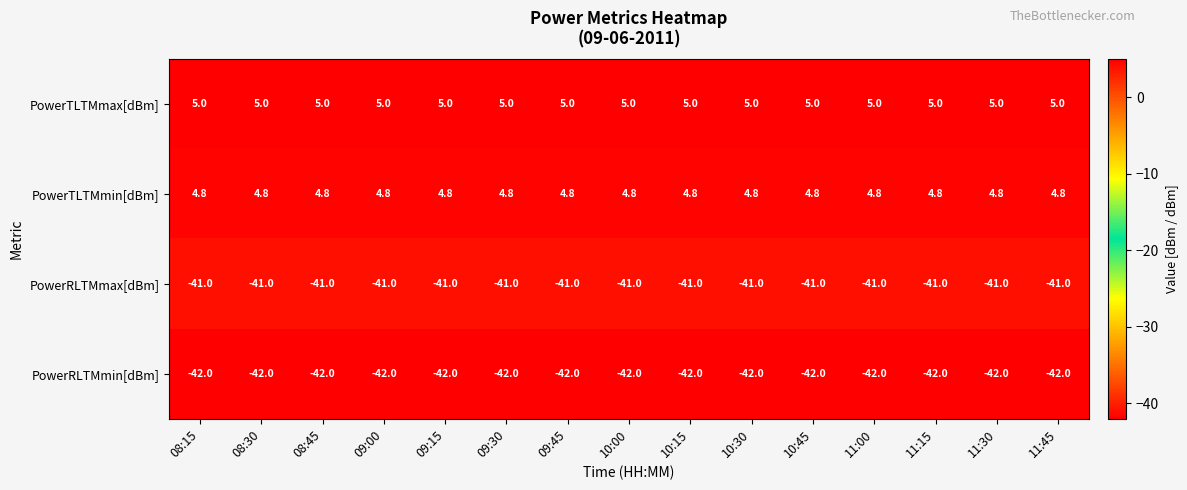

List the series in order of their peak value, highest first.

PowerTLTMmax[dBm], PowerTLTMmin[dBm], PowerRLTMmax[dBm], PowerRLTMmin[dBm]